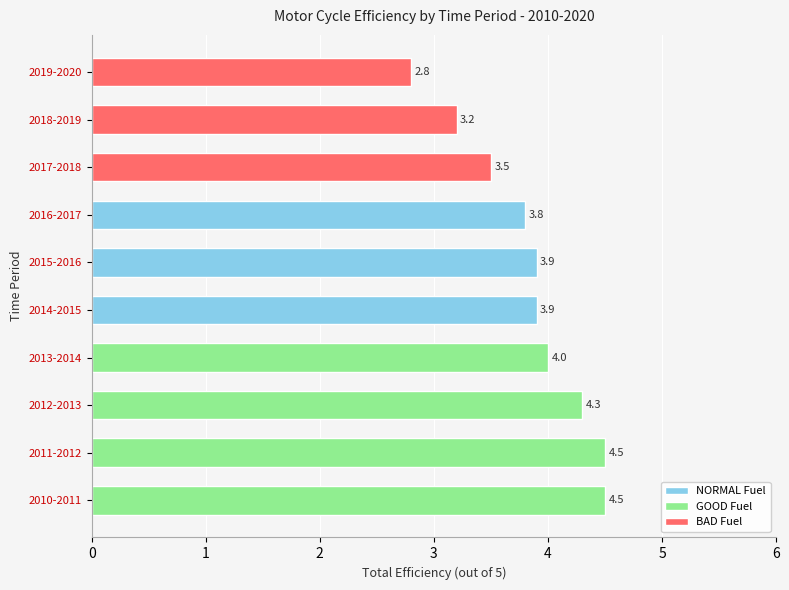

What is the difference between the values at 2013-2014 and 2010-2011?

0.5